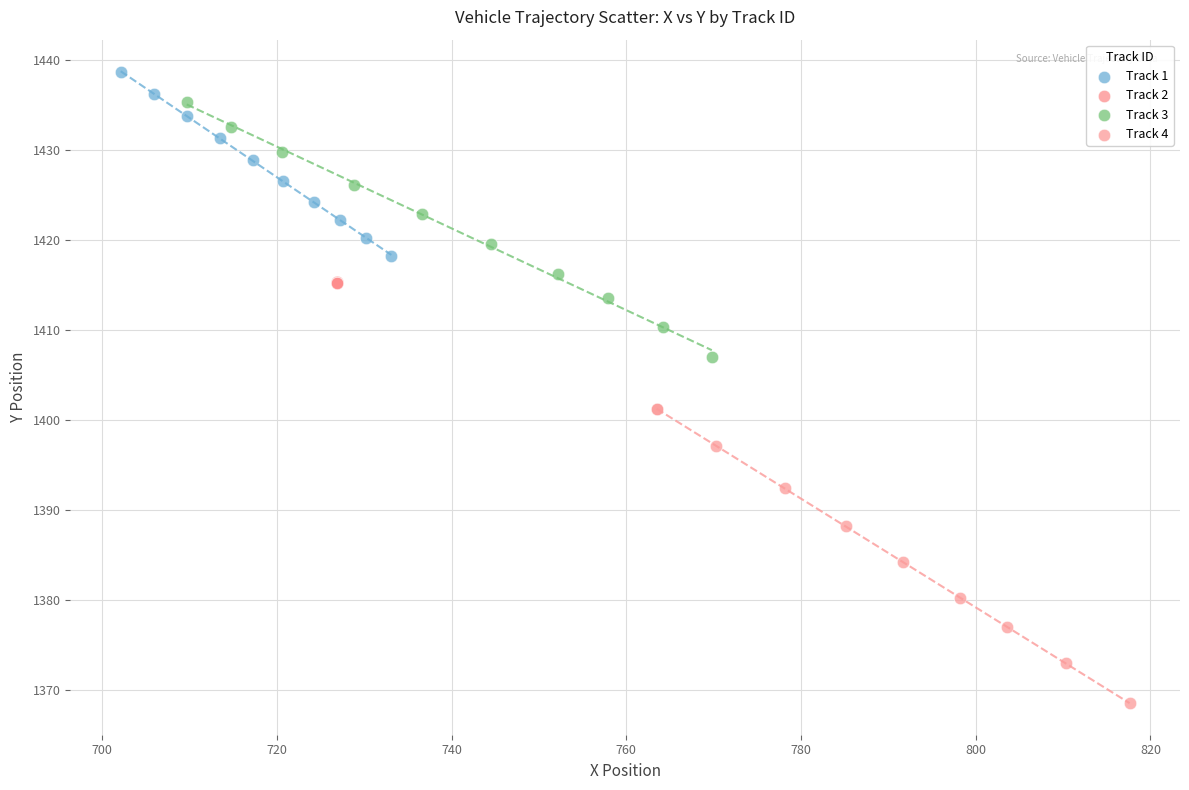

Which series contains the highest Y value?

Track 1